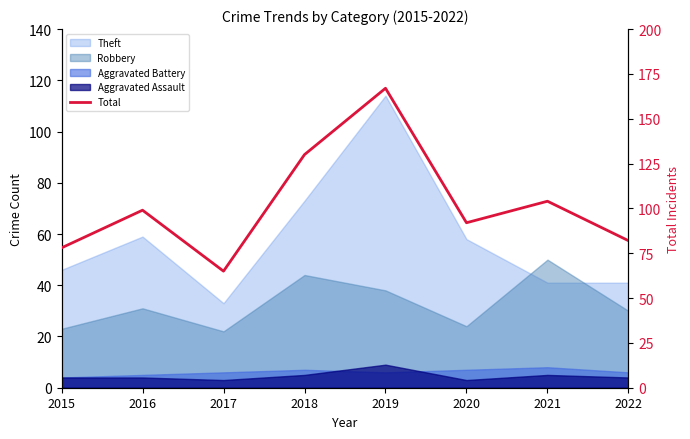

What is the minimum value shown in the chart?

65